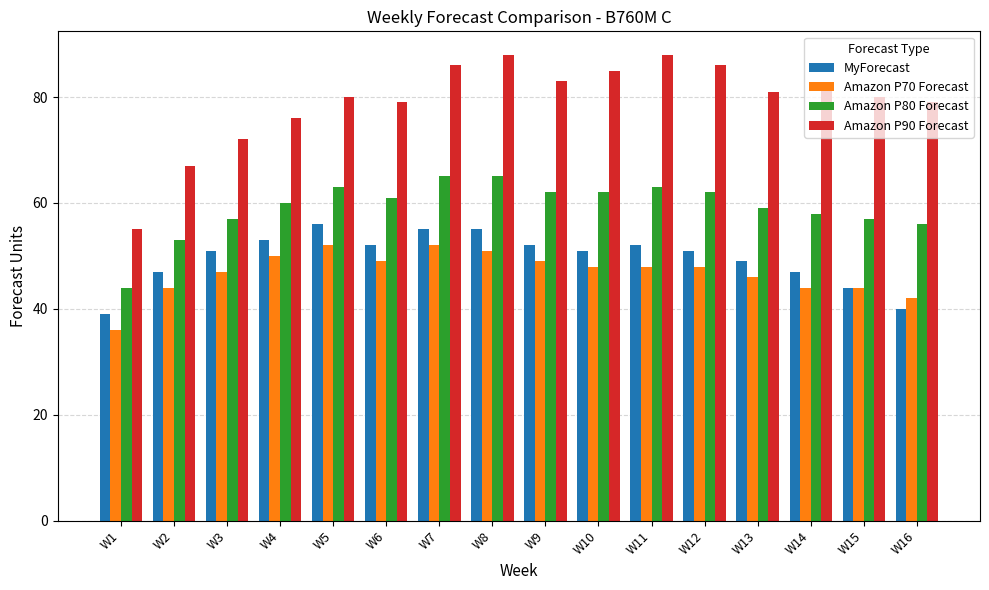

Between W3 and W10, which series saw the biggest shift?

Amazon P90 Forecast